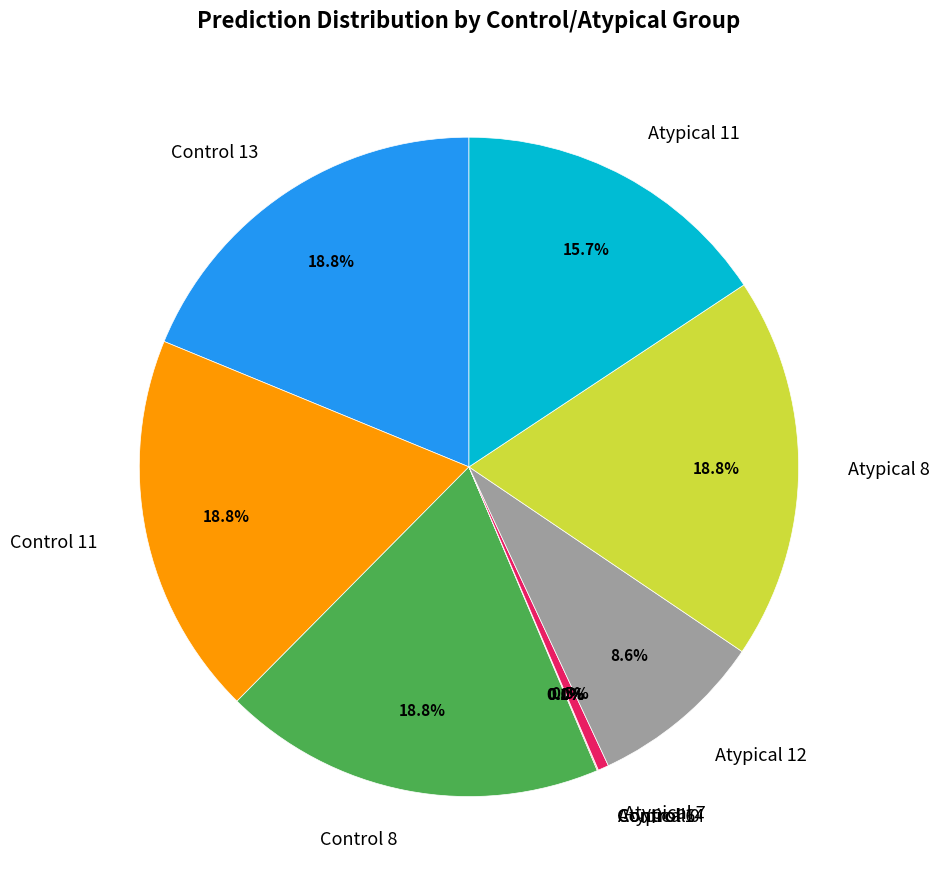

What is the smallest slice in the pie chart?

Atypical 0